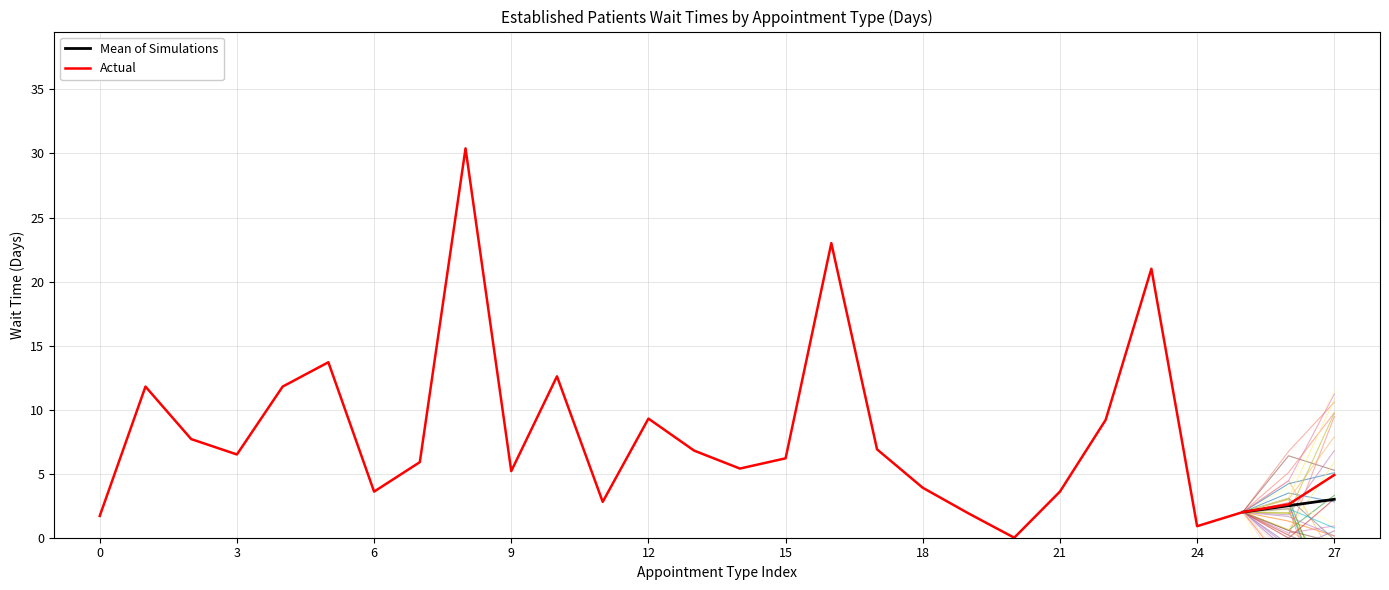

What is the maximum value for Actual?

30.4